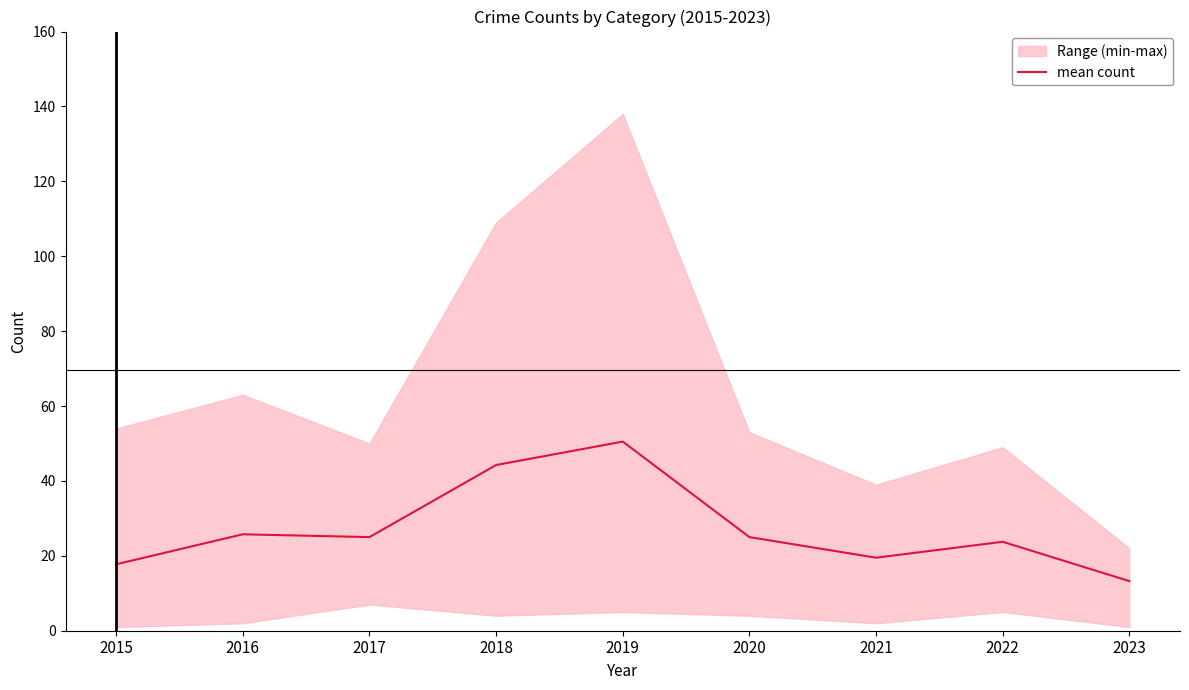

At which label is the value closest to 31?

2016